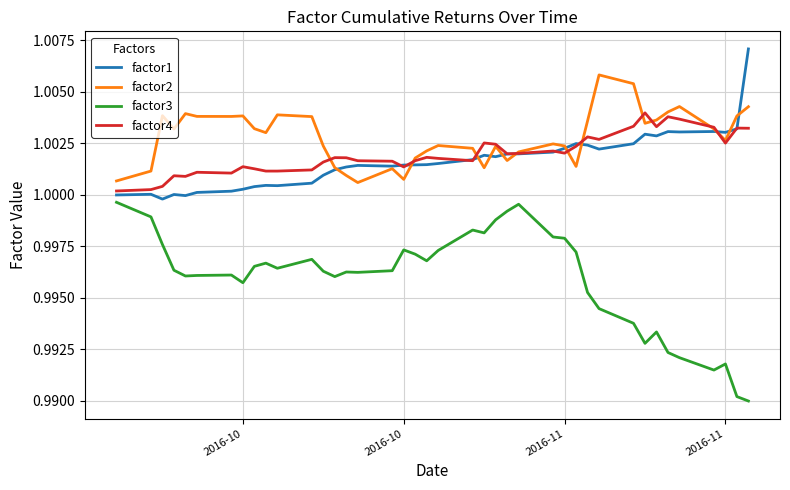

What are all the series names shown in the legend?

factor1, factor2, factor3, factor4